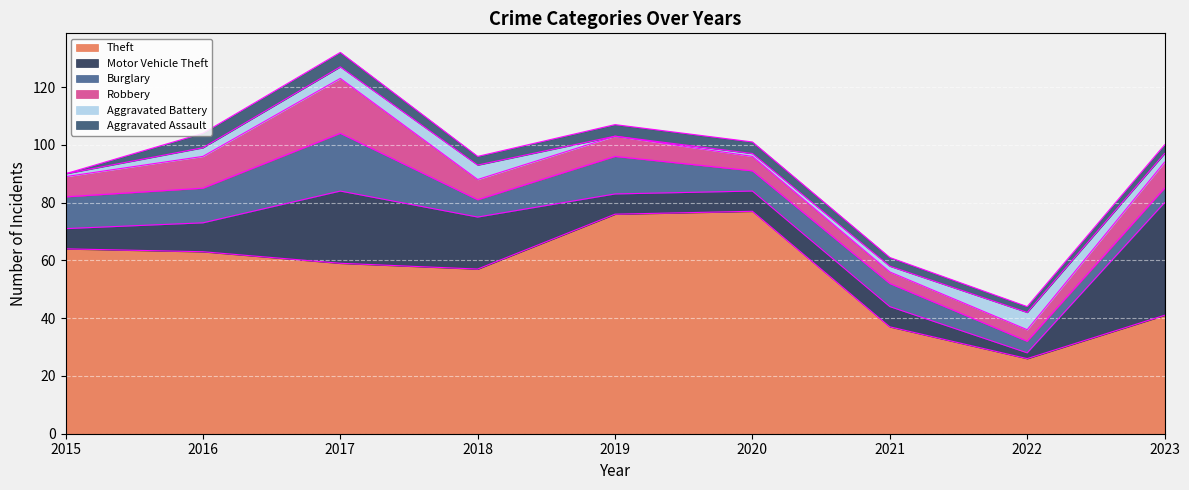

True or false: Burglary and Aggravated Assault intersect in this chart.

False